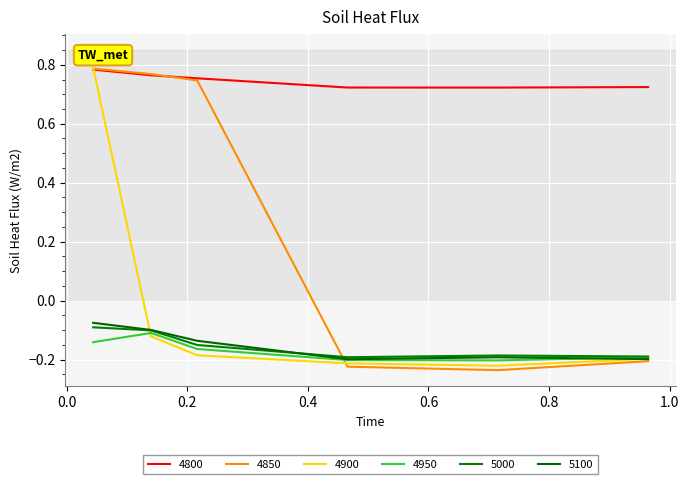

True or false: 4900 and 5000 intersect in this chart.

True